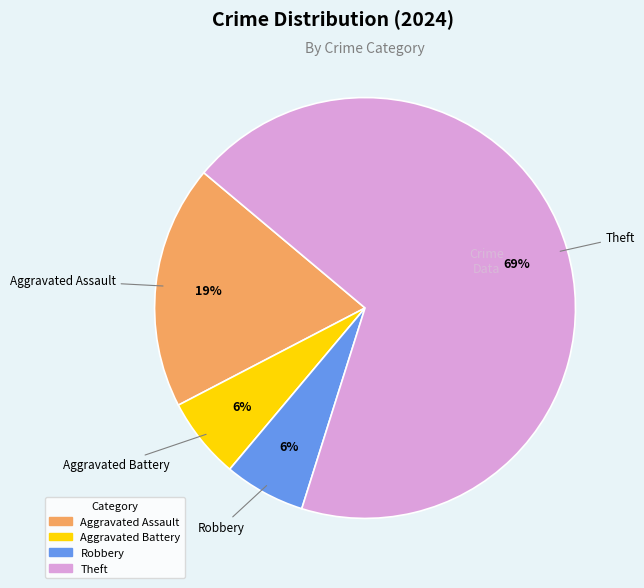

To the nearest percent, what is the average slice percentage?

25%